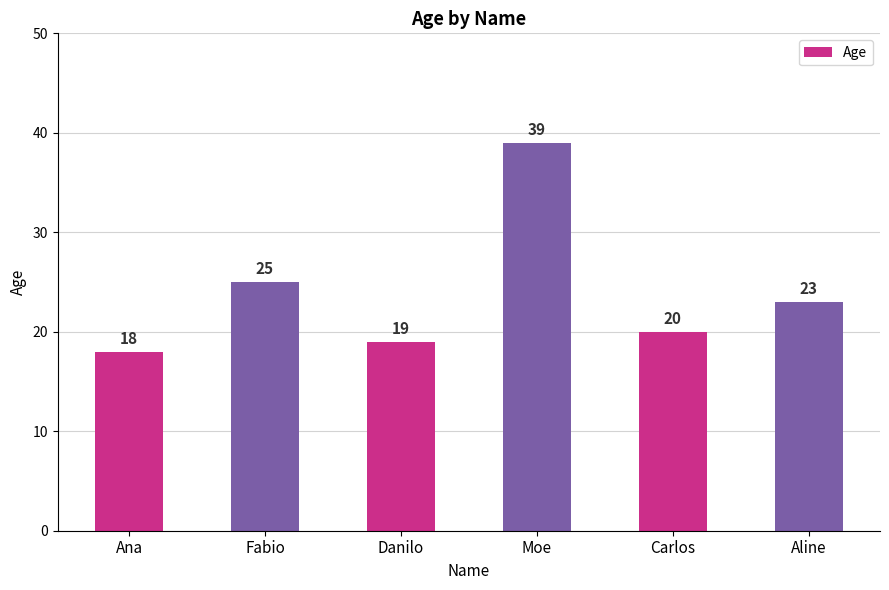

What is the minimum value shown in the chart?

18